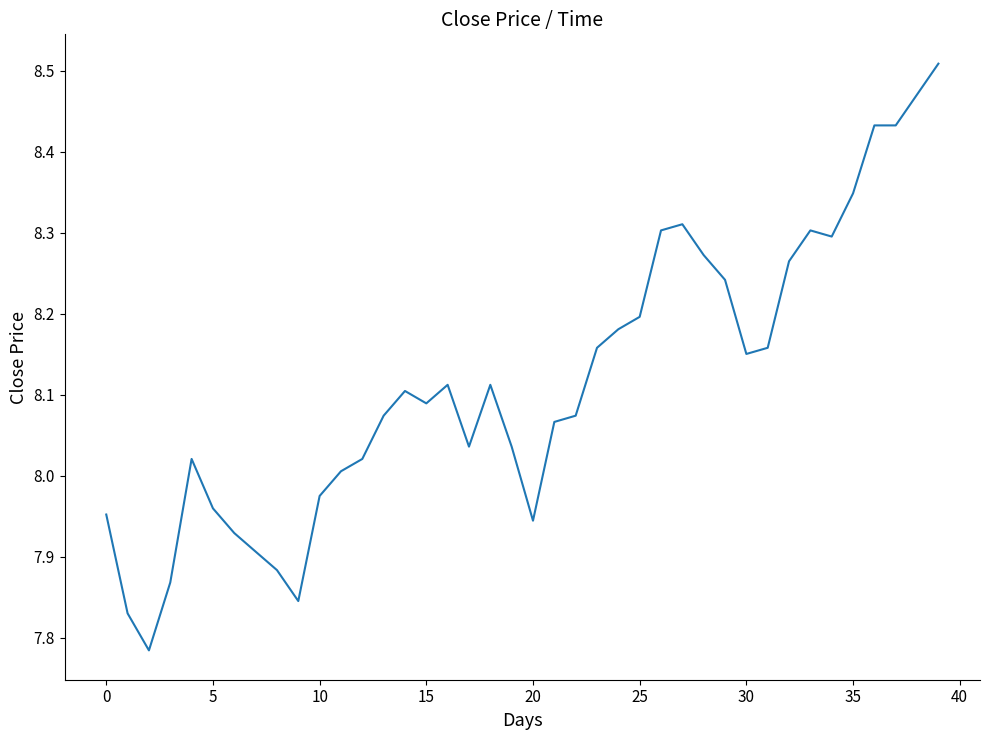

What is the difference between the maximum and minimum values?

0.7